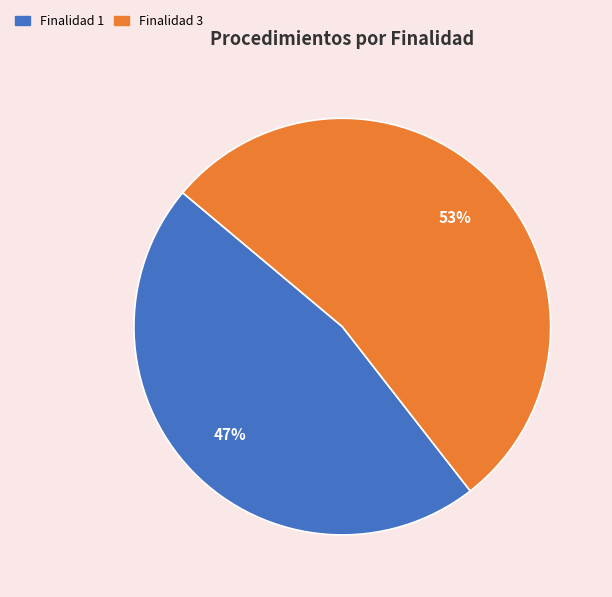

Is there any slice that represents more than half of the pie?

Yes